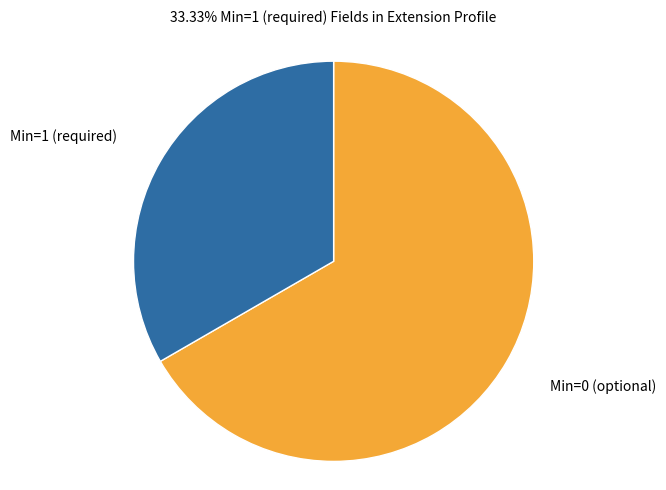

Combined, do Min=0 (optional) and Min=1 (required) account for over 50%?

Yes